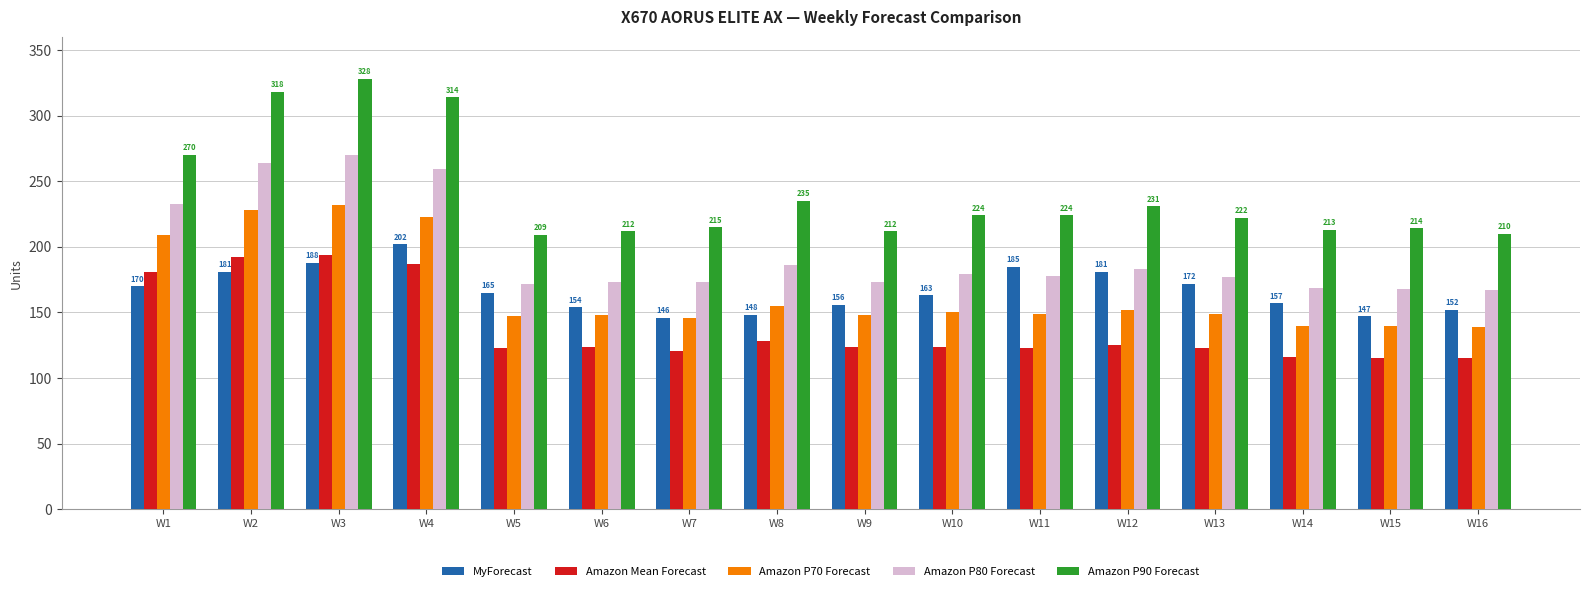

What is the difference between the maximum and minimum values in the Amazon P90 Forecast series?

119